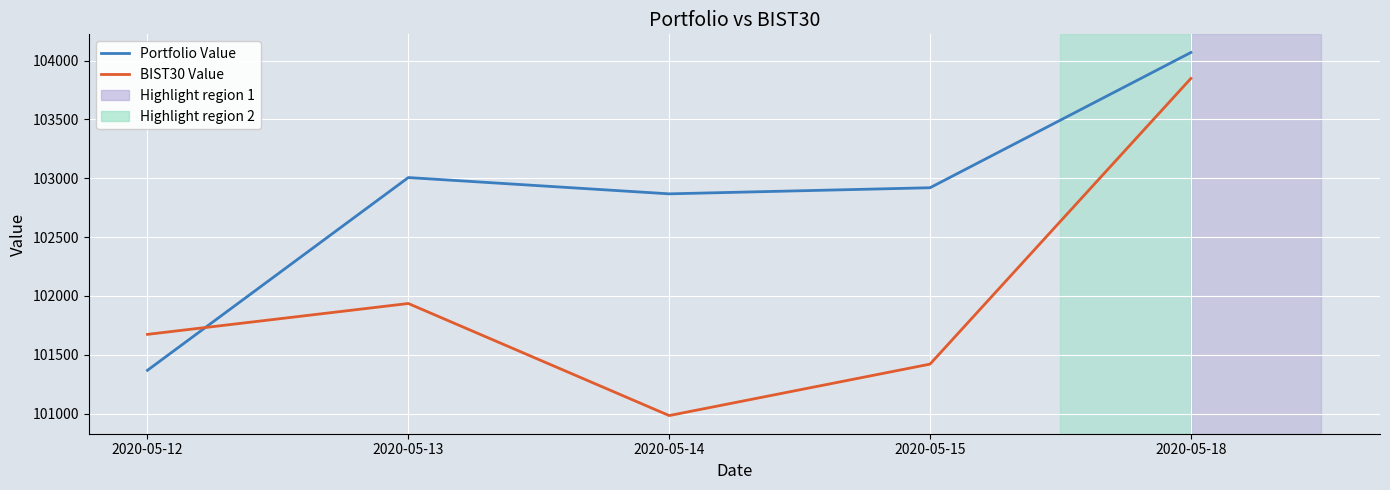

List the series in order of their overall mean, highest first.

Portfolio Value, BIST30 Value